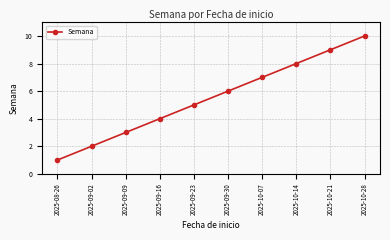

Which category has the highest value across all series?

2025-10-28